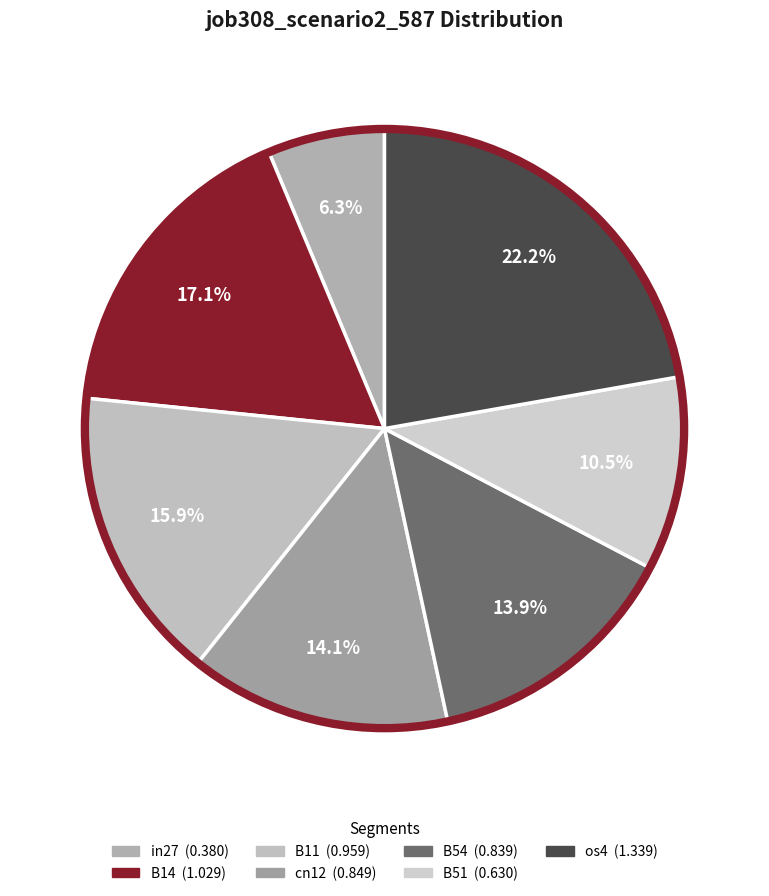

Is it true that B11 is 16% of the pie?

True